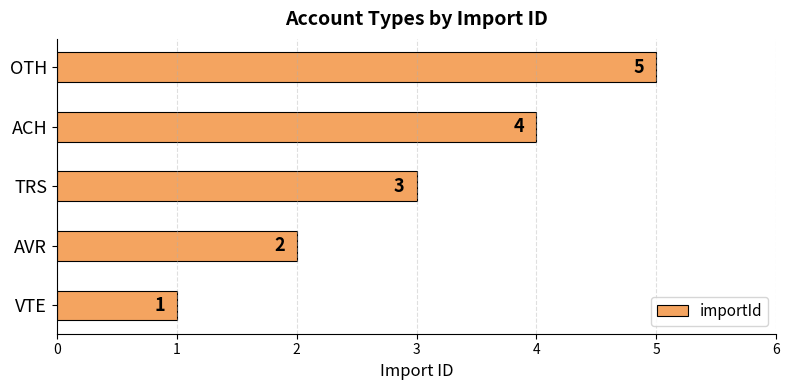

List the labels in order of value, largest first.

OTH, ACH, TRS, AVR, VTE